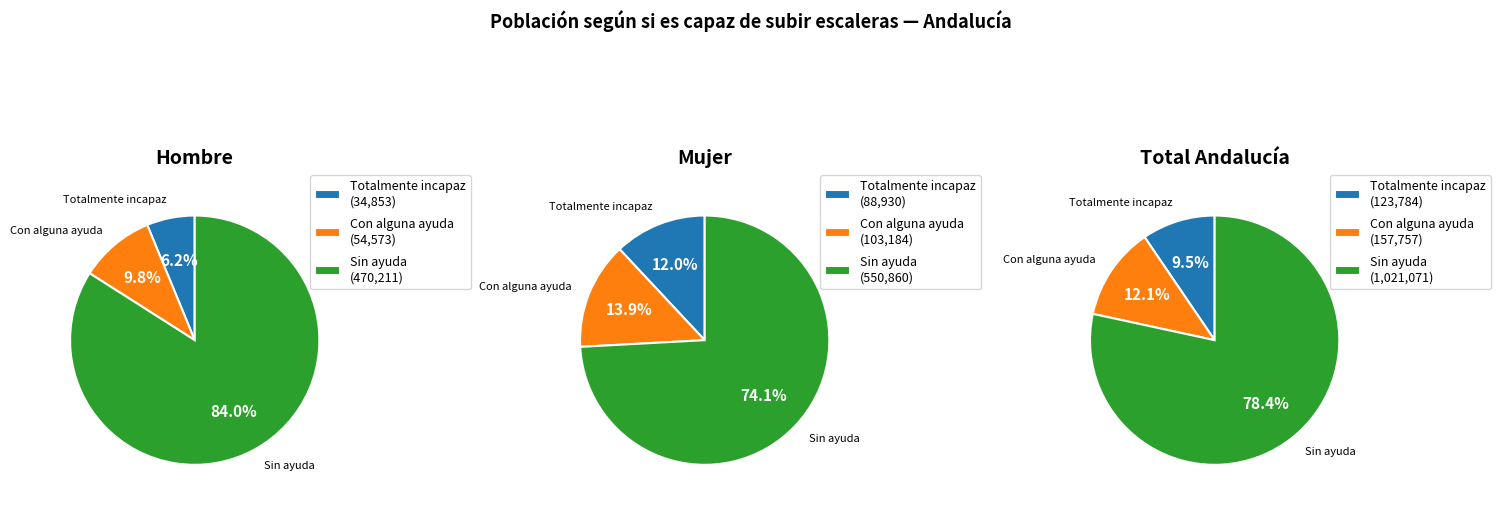

Which series changed the most between Hombre and Total?

Sin ayuda